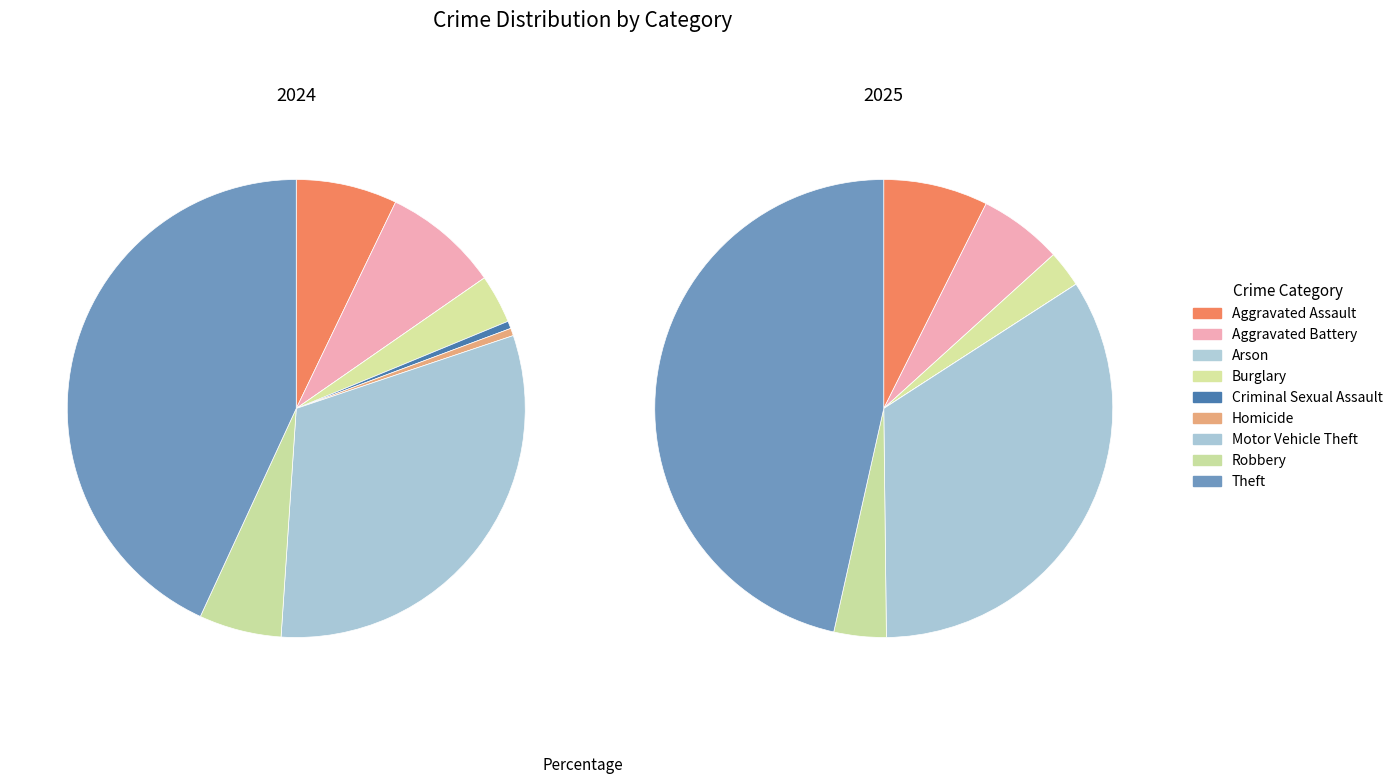

How many segments does this pie chart have?

9